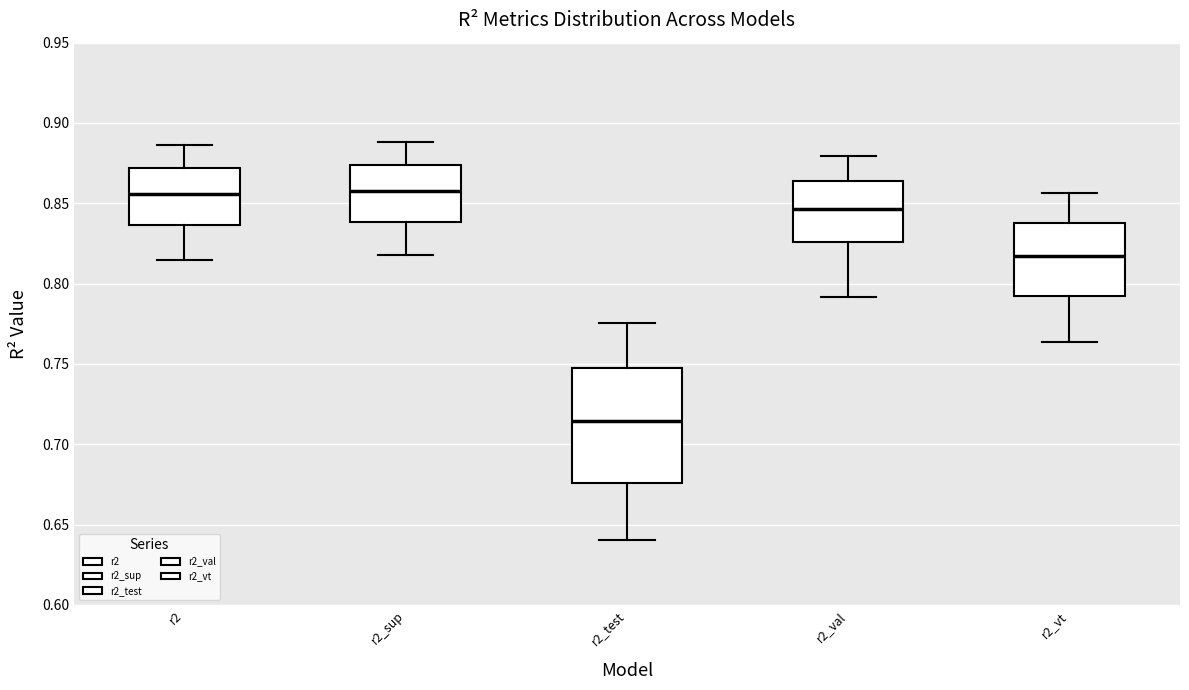

Which box's median line is the lowest?

r2_test